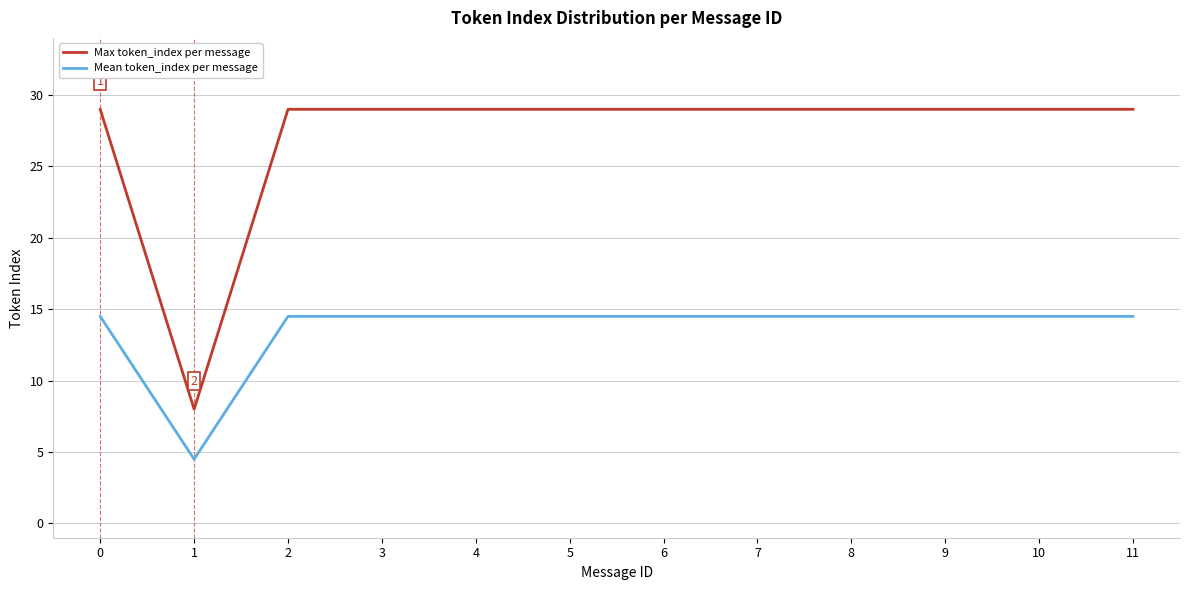

Which series has the widest spread of values?

Max token_index per message